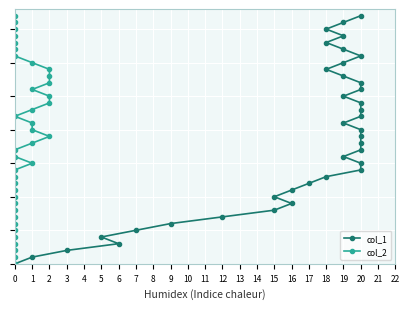

Which series changed the most between 2 and 24?

col_1